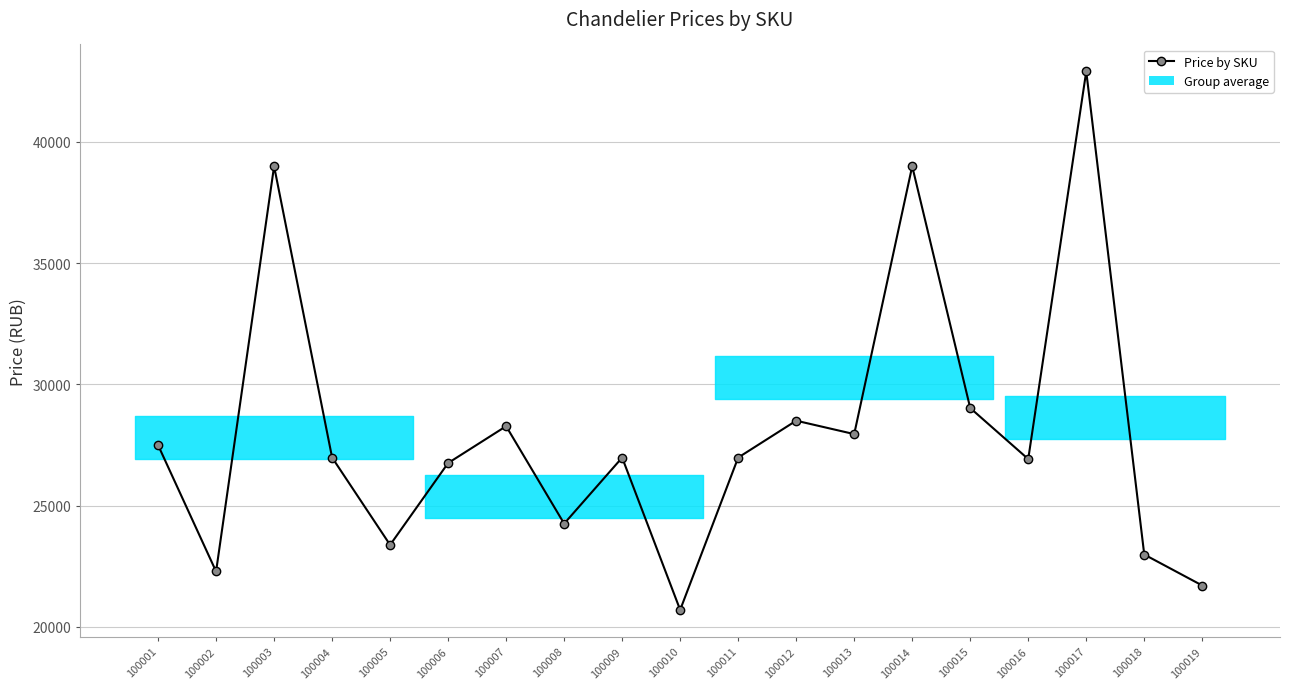

Where is the data nearest to the value 31803?

100015